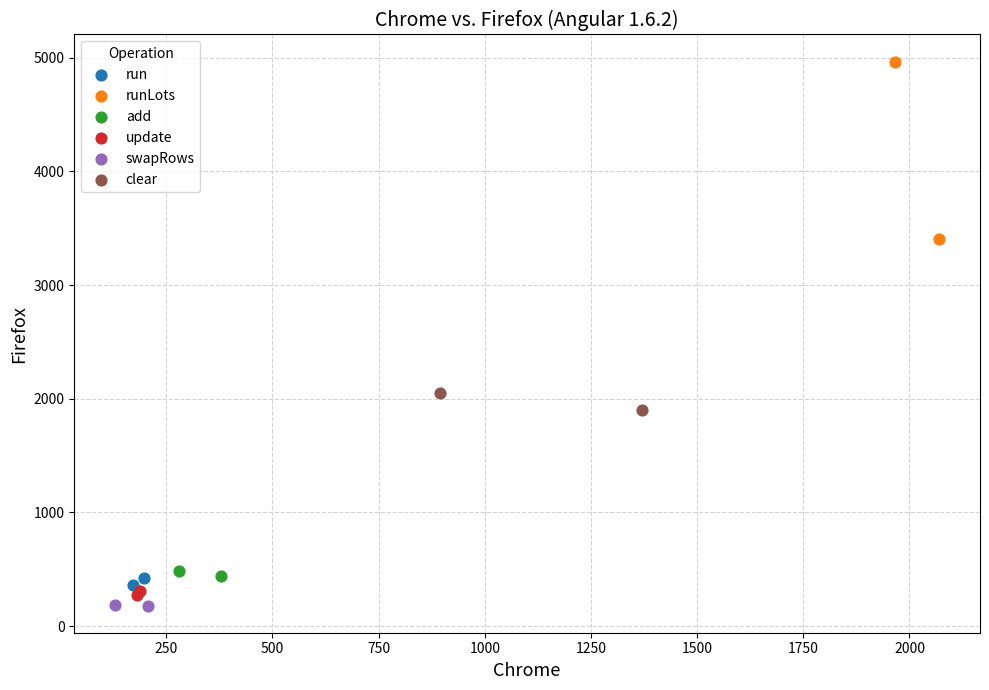

Which series contains the lowest Y value?

swapRows